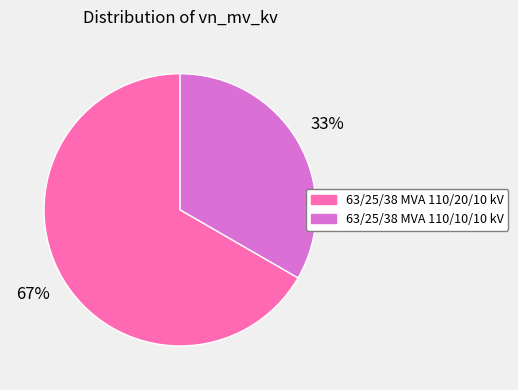

To the nearest percent, what is the combined percentage of 63/25/38 MVA 110/20/10 kV and 63/25/38 MVA 110/10/10 kV?

100%